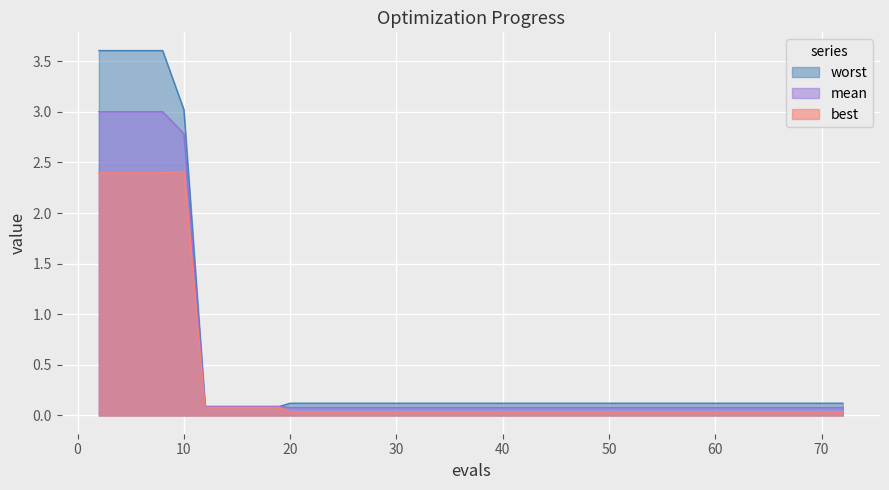

True or false: best and worst cross at least once.

False